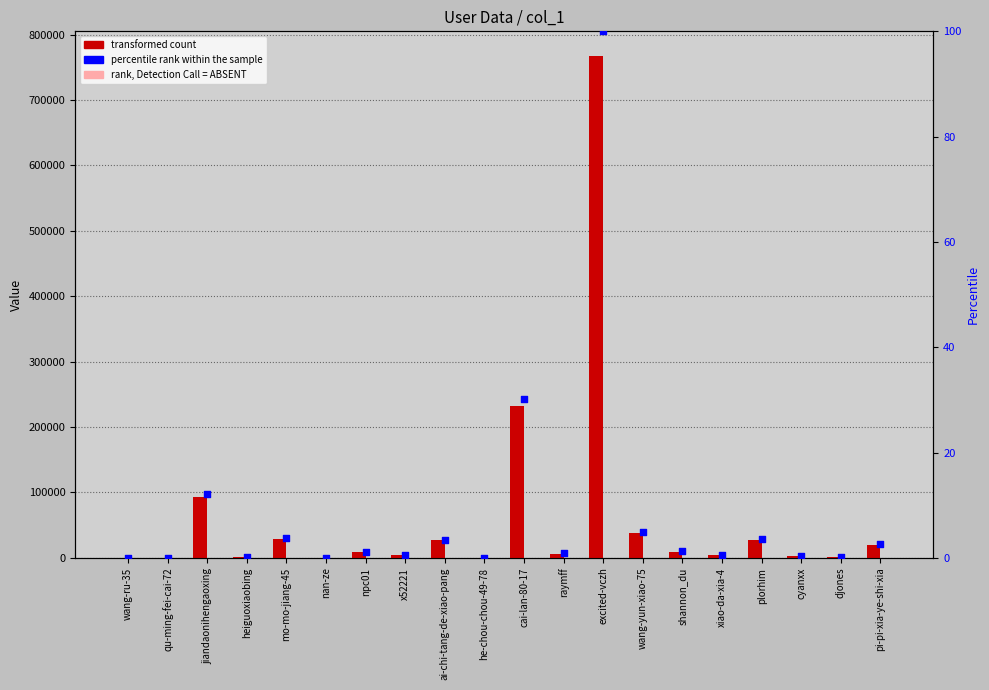

What are all the series names shown in the legend?

transformed count, rank, Detection Call = ABSENT, percentile rank within the sample